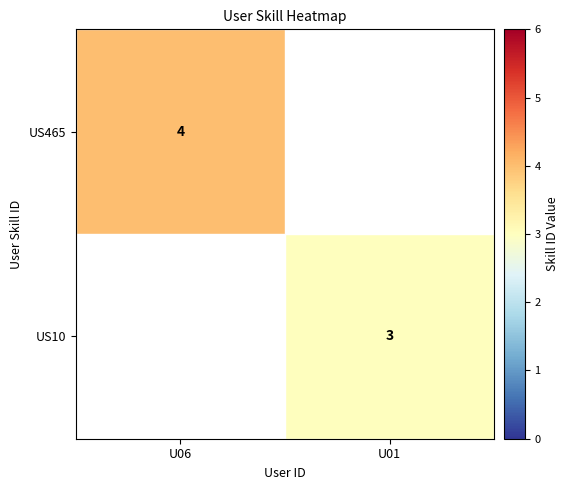

The US465 series shows 4 at U06. True or false?

True